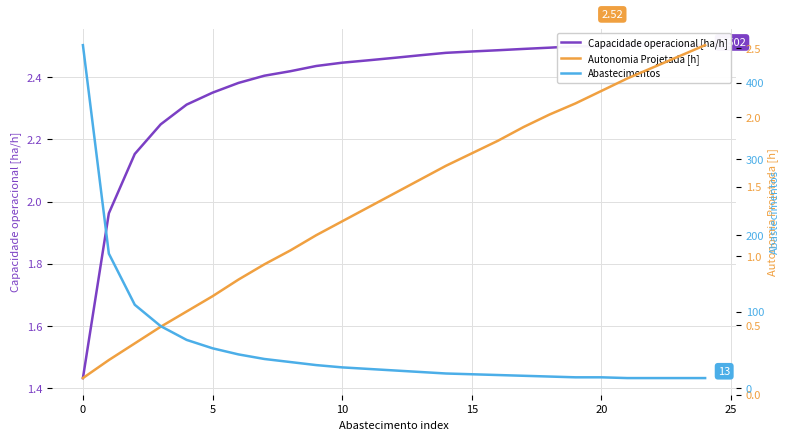

What is the spread (max minus min) of values at 22?

10.6